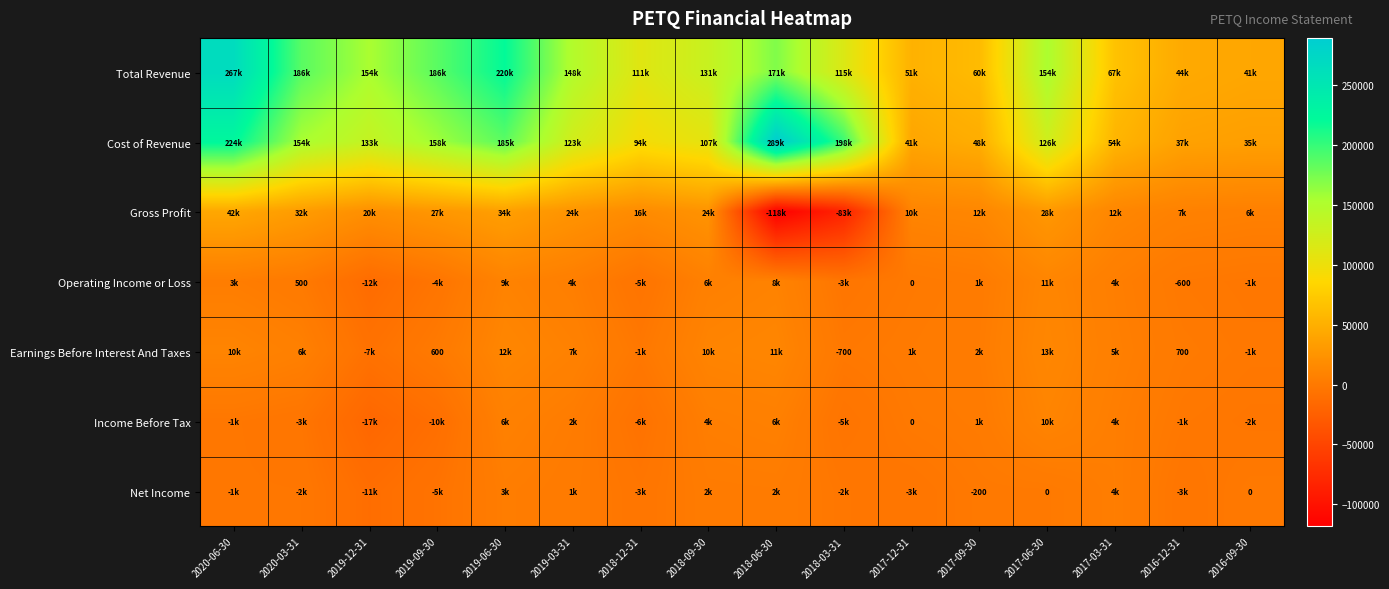

Which series has the widest spread of values?

Cost of Revenue